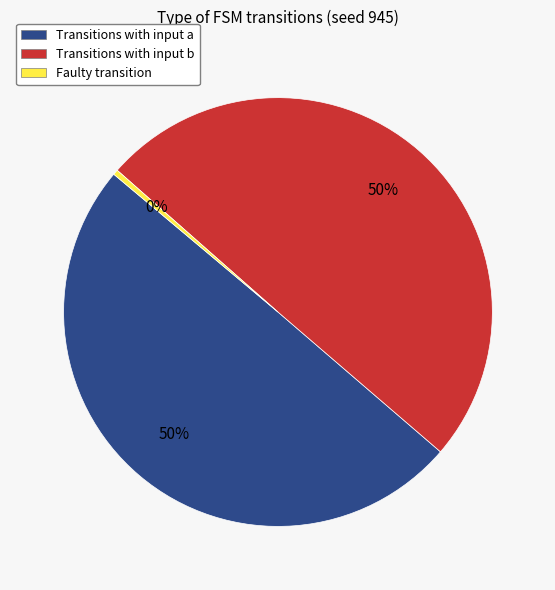

To the nearest percent, what is the combined percentage of Faulty transition and Transitions with input a?

50%